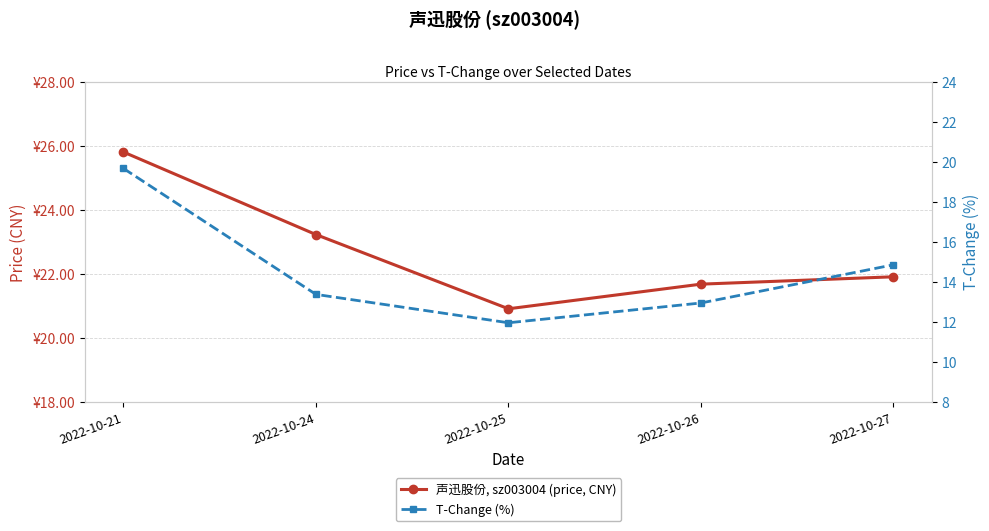

What is the difference between the 声迅股份, sz003004 (price, CNY) values at 2022-10-21 and 2022-10-25?

4.9